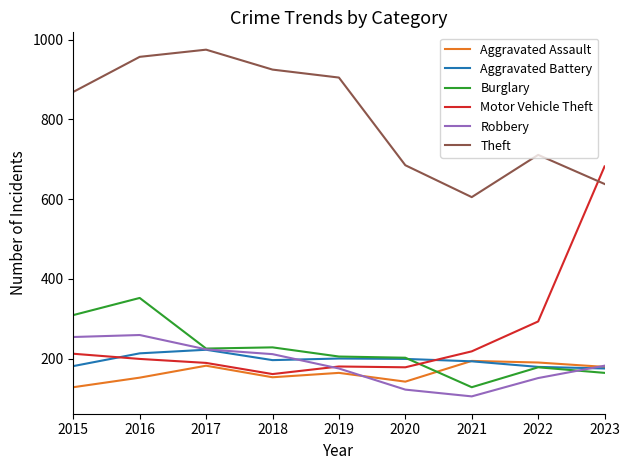

Which series has the largest total across all categories?

Theft